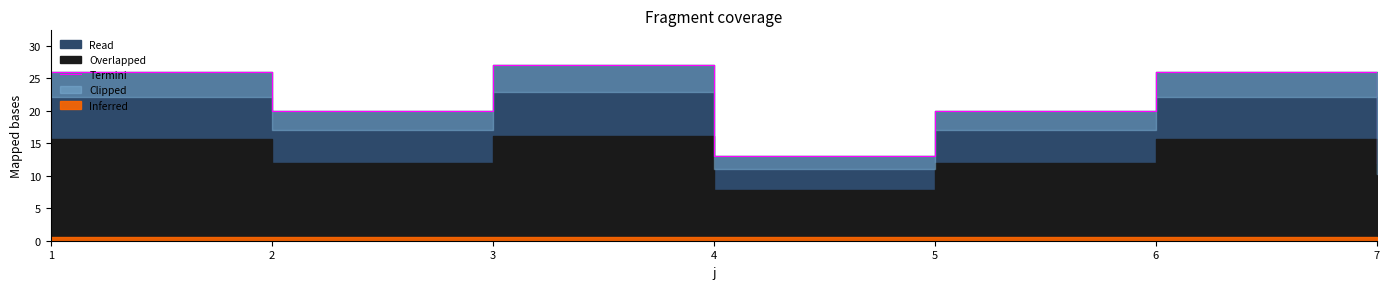

How many values exceed 20?

3